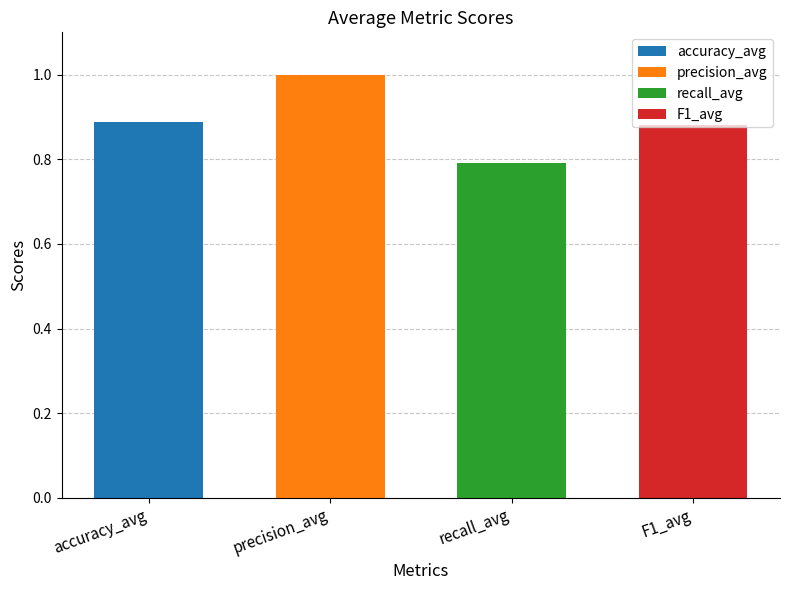

What is the smallest value displayed?

0.8